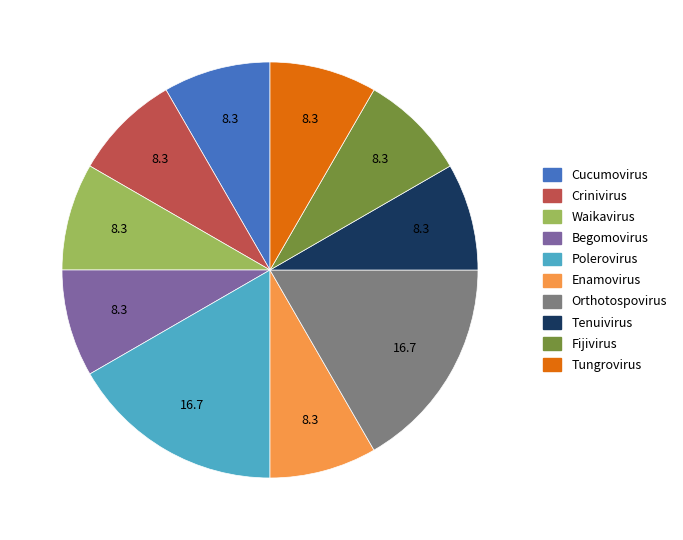

Approximately how many times larger is the value at Enamovirus compared to Tungrovirus?

1.0